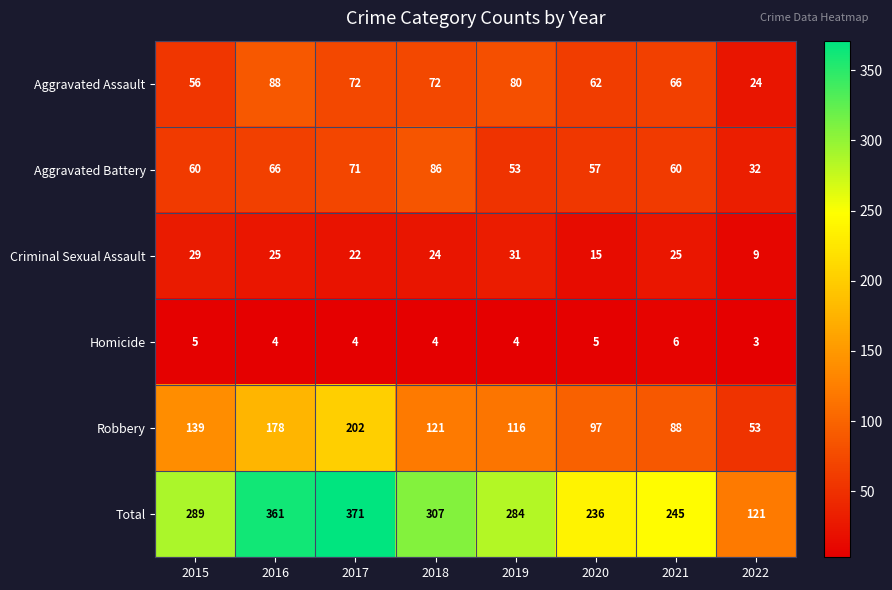

Which series has the widest spread of values?

Total